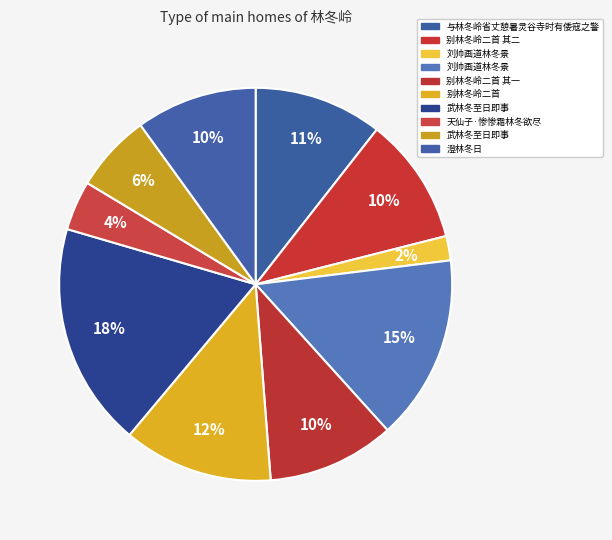

To the nearest percent, what is the difference between the largest and smallest slice percentages?

16%